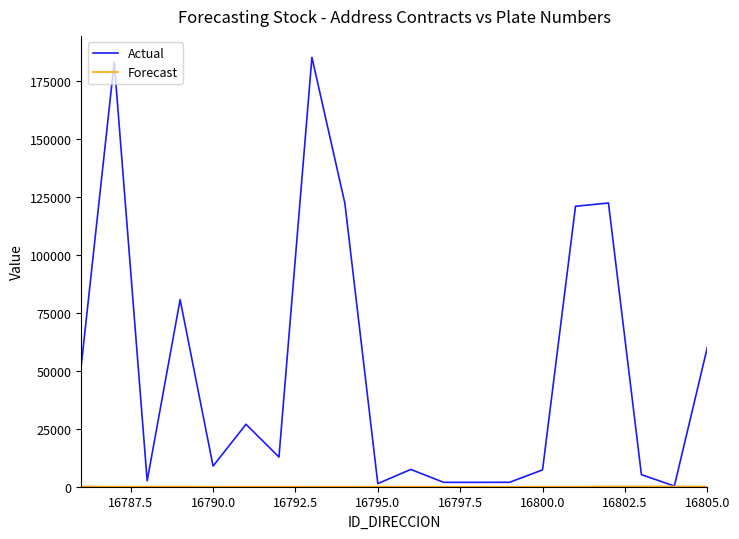

Which series has the largest total across all categories?

Actual